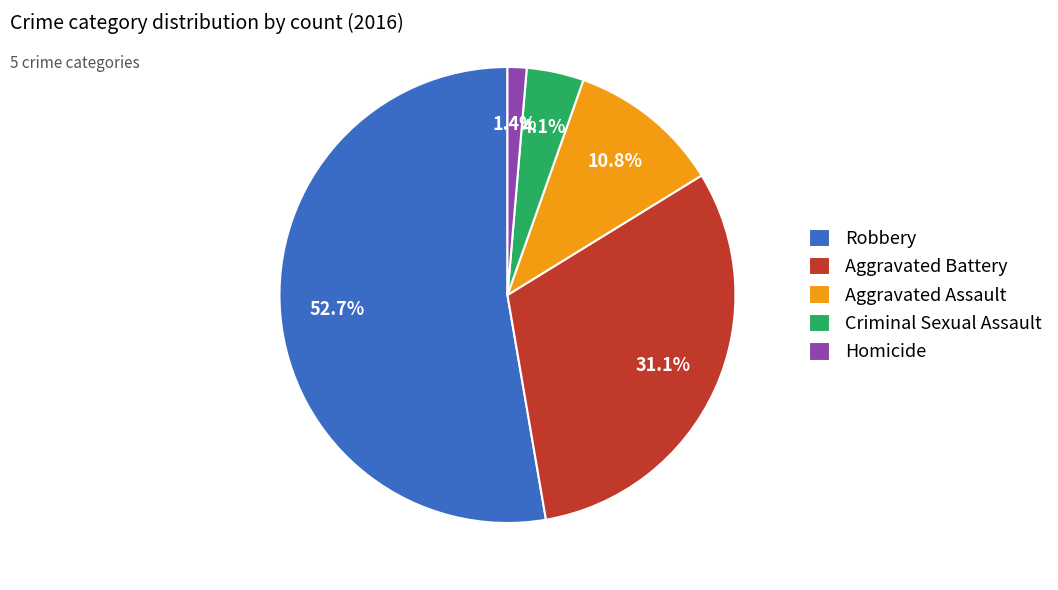

Which slice is the largest?

Robbery